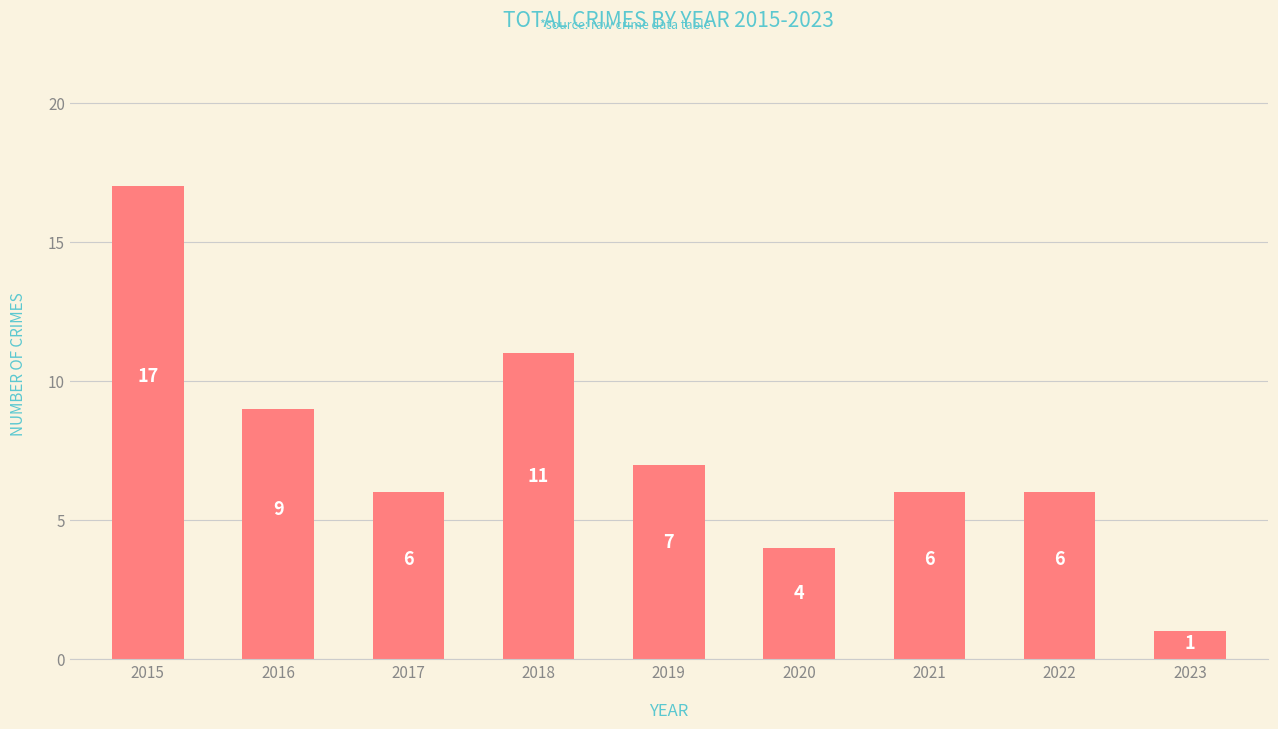

Read the value at 2022, to the nearest 10.

10